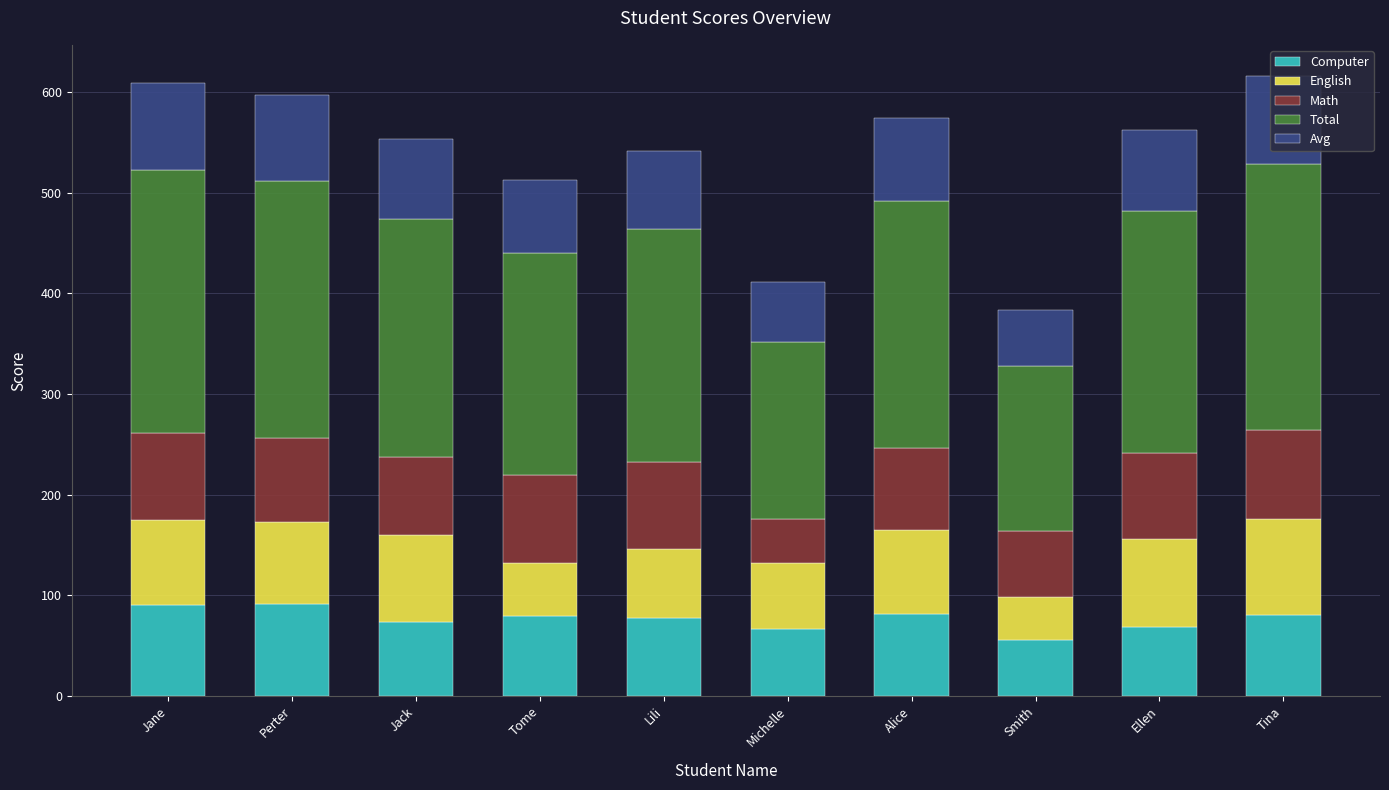

What is the difference between the maximum and minimum values in the Computer series?

35